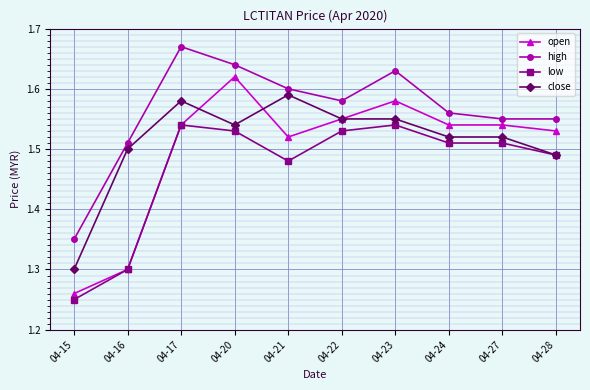

True or false: close and high cross at least once.

False